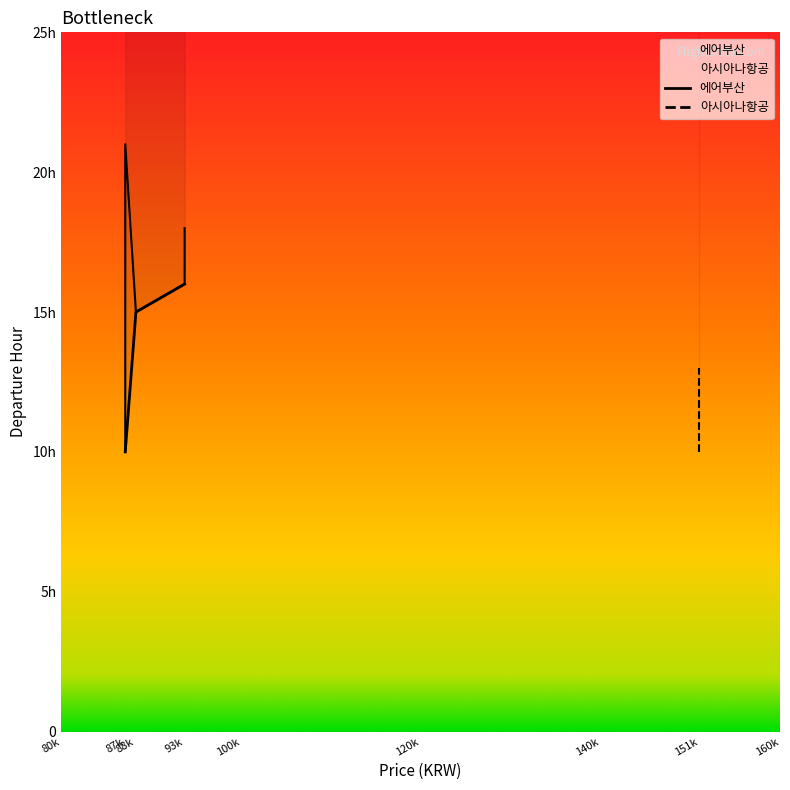

How many values are below 11?

1